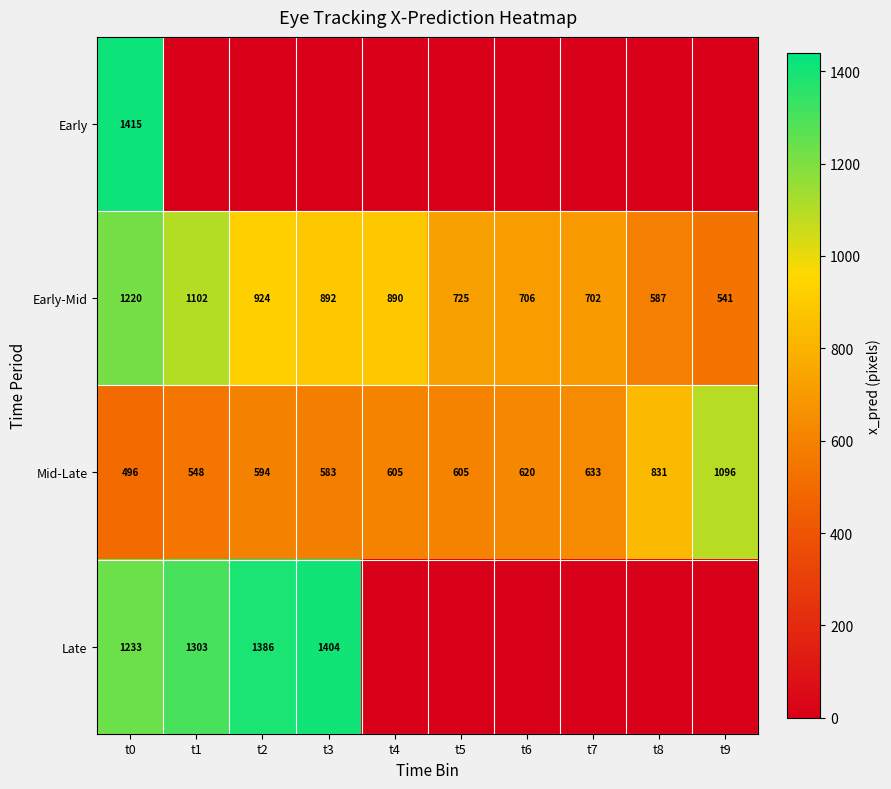

What value does the Mid-Late series have at t2?

594